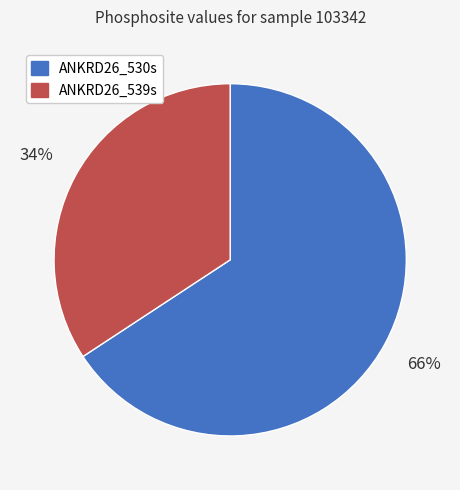

How many segments does this pie chart have?

2